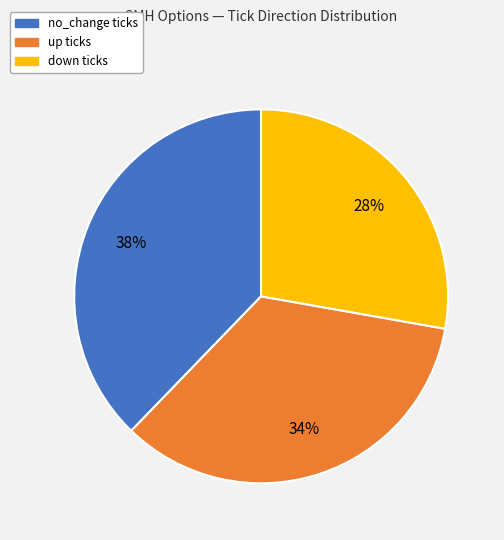

To the nearest percent, what percentage of the pie is up?

34%